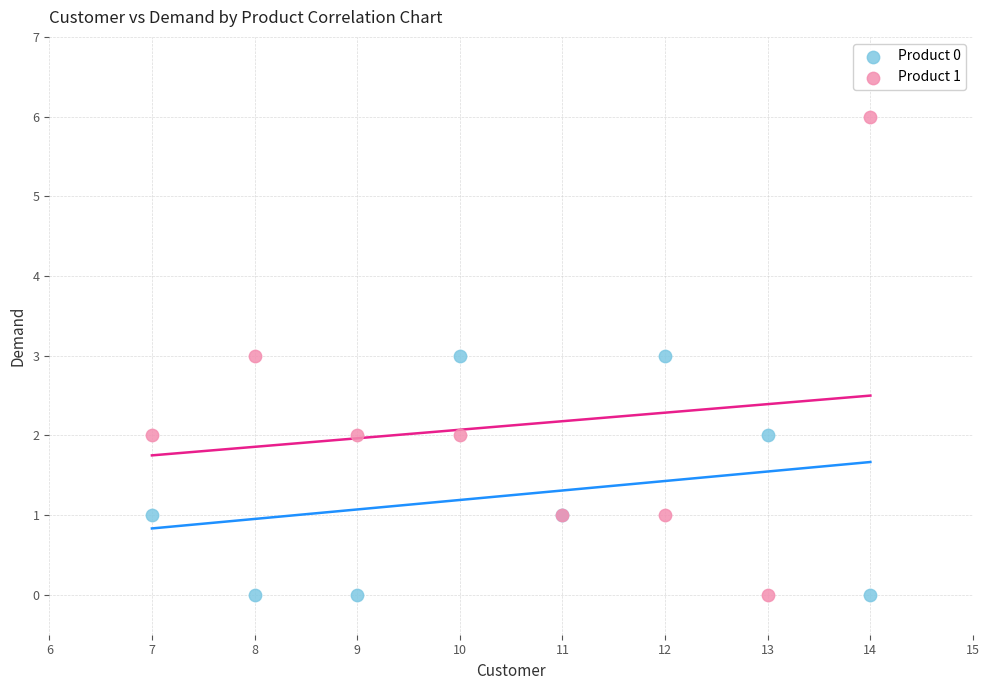

What is the X range (max minus min) for the scatter plot?

7